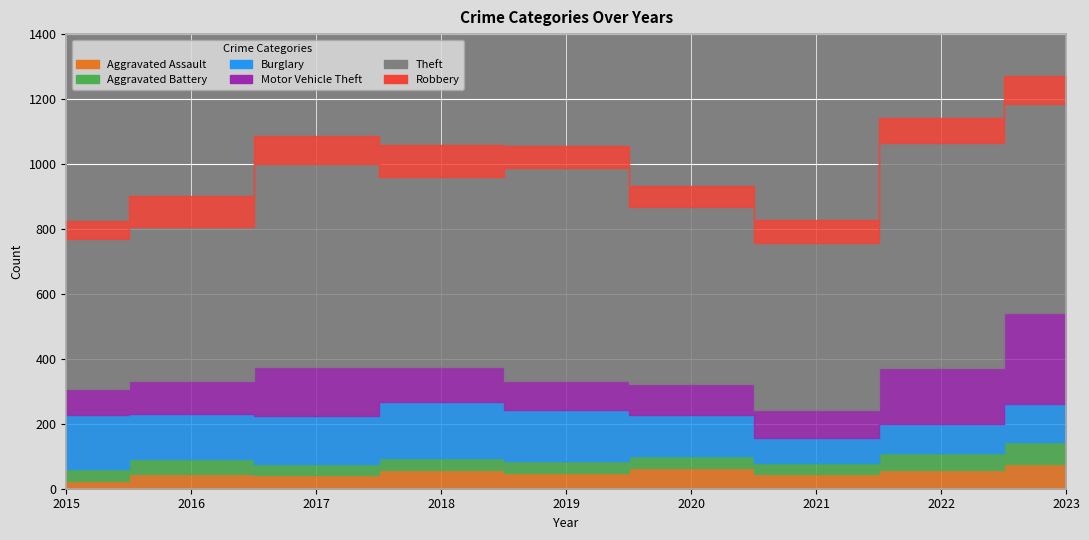

Is the value of Burglary at 2016 greater than the value of Aggravated Battery at 2020?

Yes